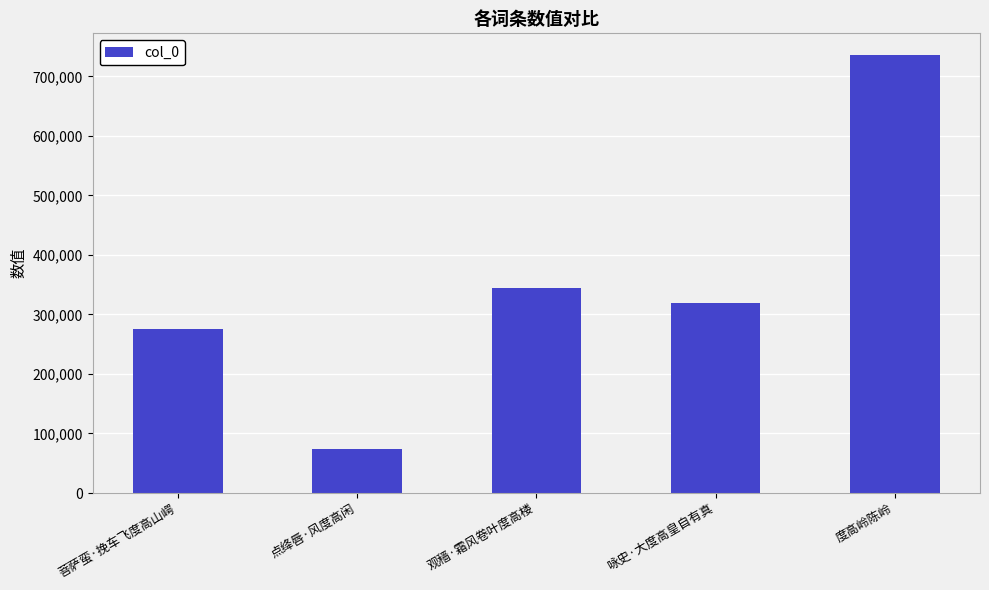

What is the label of the 2nd bar from the left?

点绛唇·风度高闲